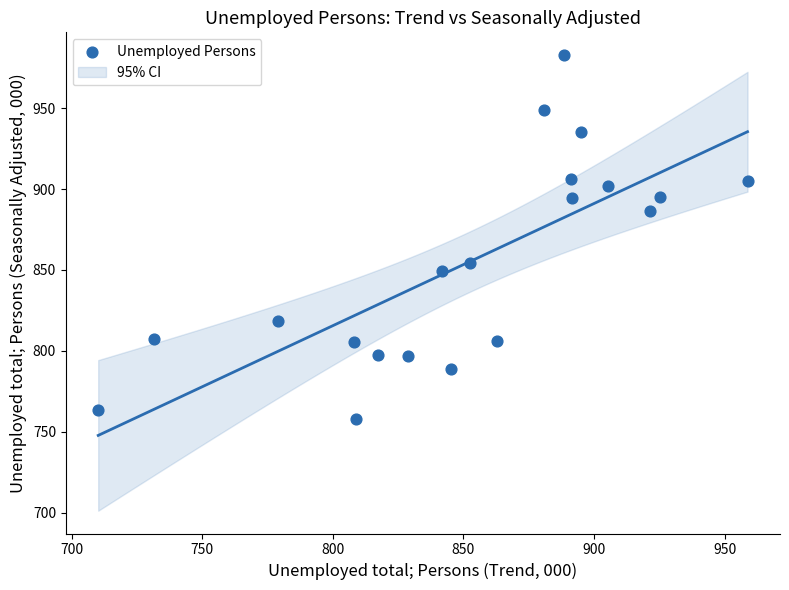

What is the range of X values (max minus min)?

248.6